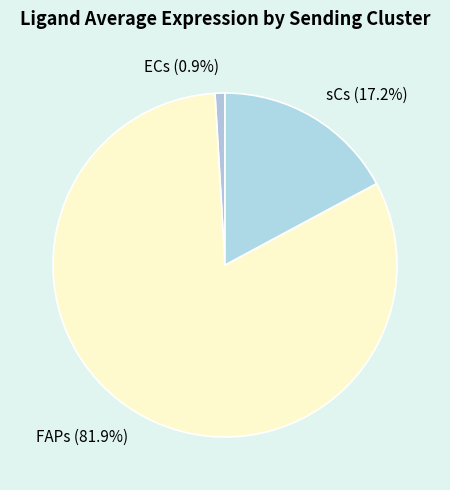

To the nearest percent, what percentage of the pie is FAPs?

82%